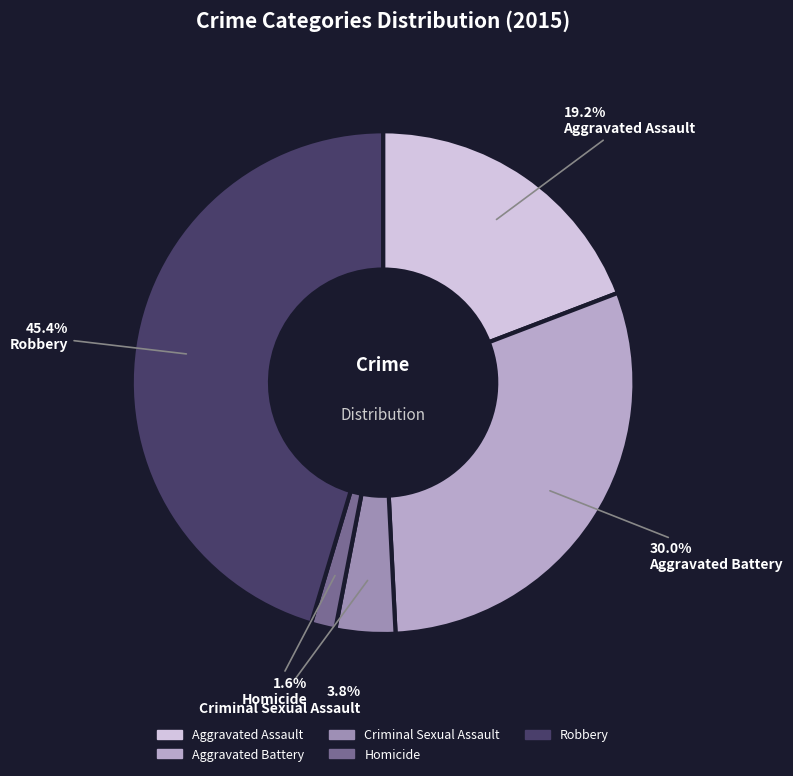

Which slice is the smallest?

Homicide